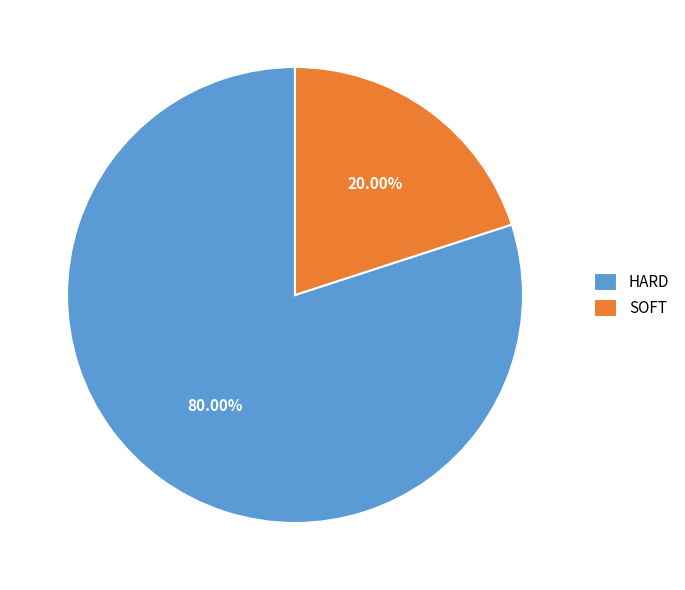

How much of the chart is everything except SOFT?

80.0%